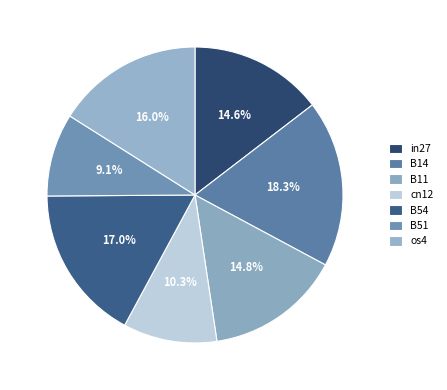

True or false: B51 accounts for 23% of the total.

False